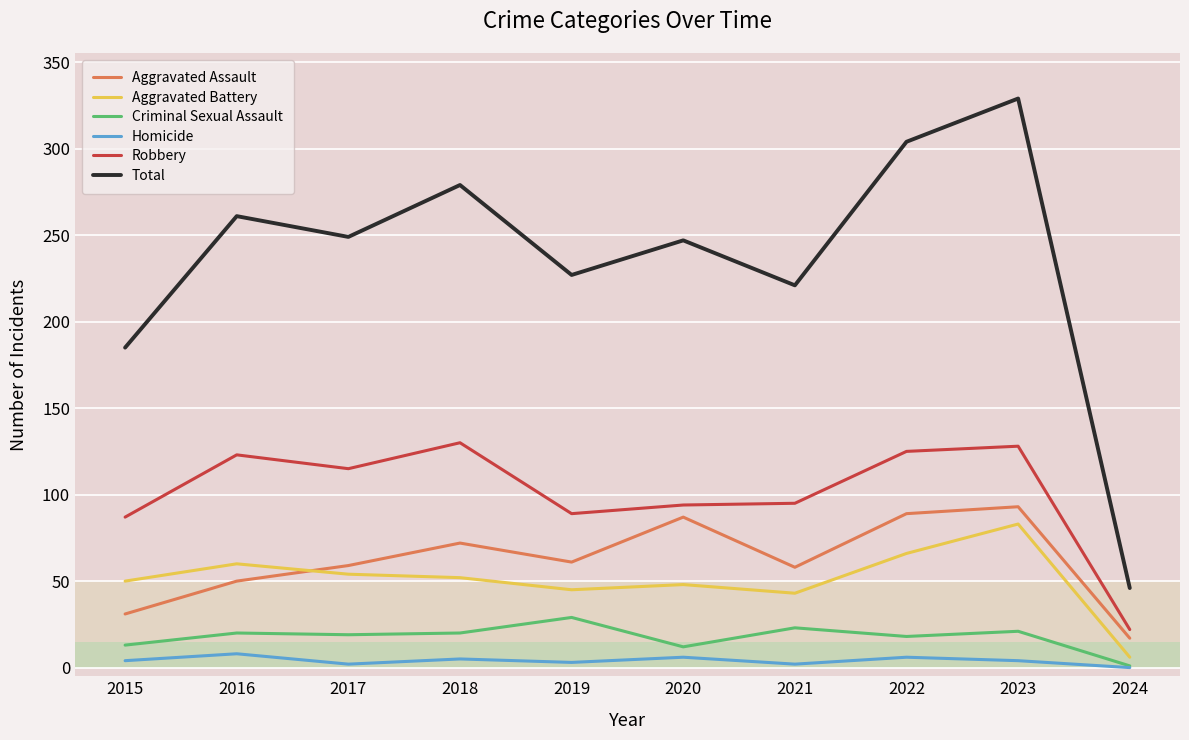

At which category is the sum across all series the highest?

2023